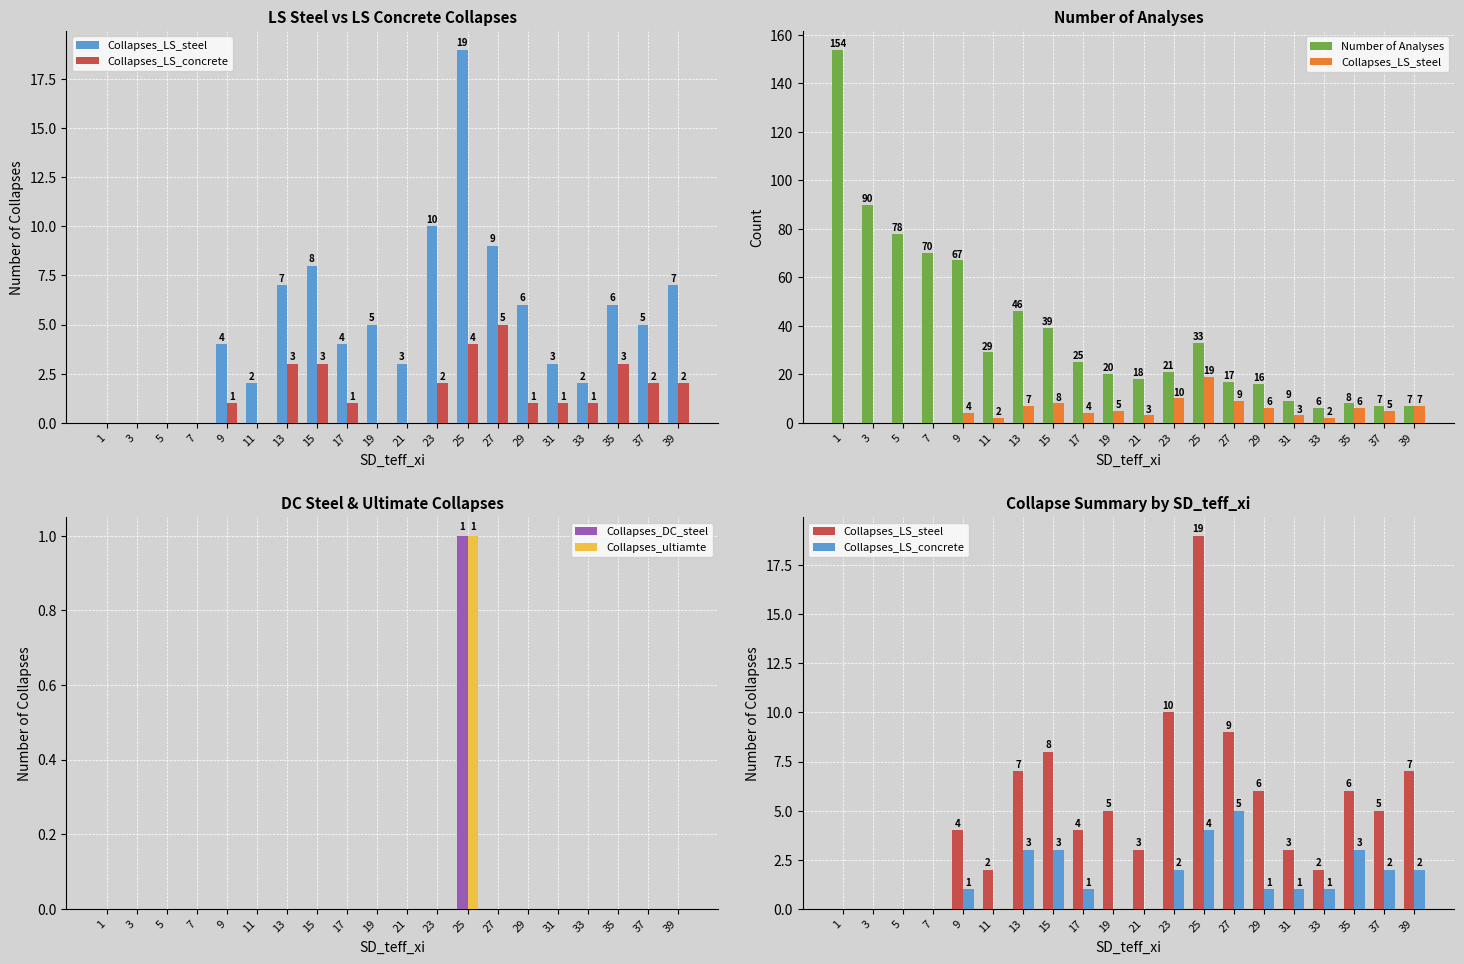

How many series are shown in this chart?

5